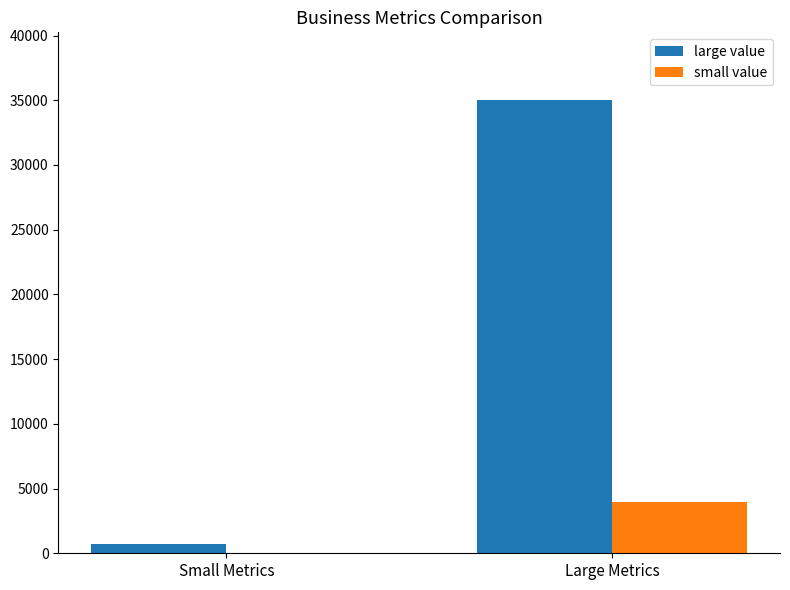

What is the difference between the large value values at Large Metrics and Small Metrics?

34300